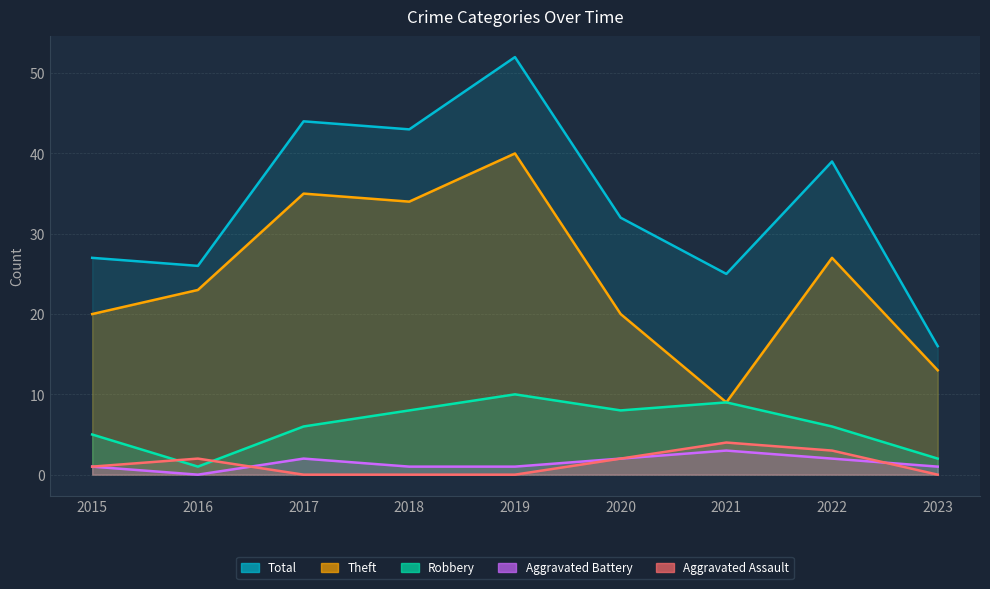

What is the difference between the Theft values at 2015 and 2022?

7